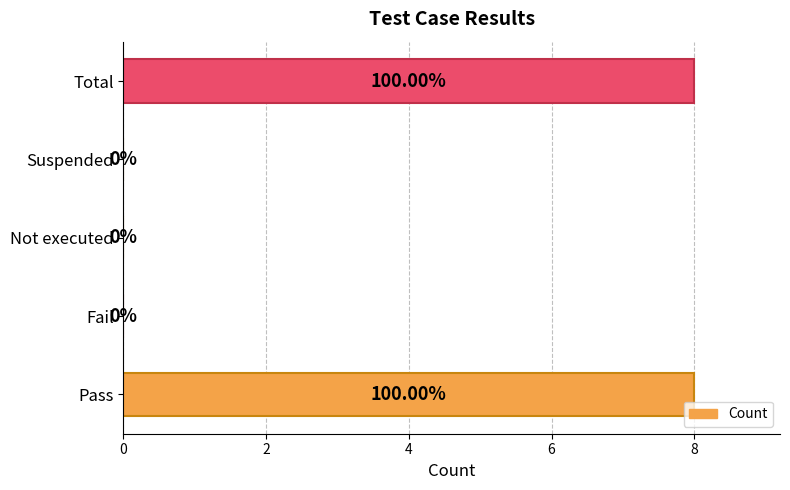

What is the change in value from Not executed to Total?

+8